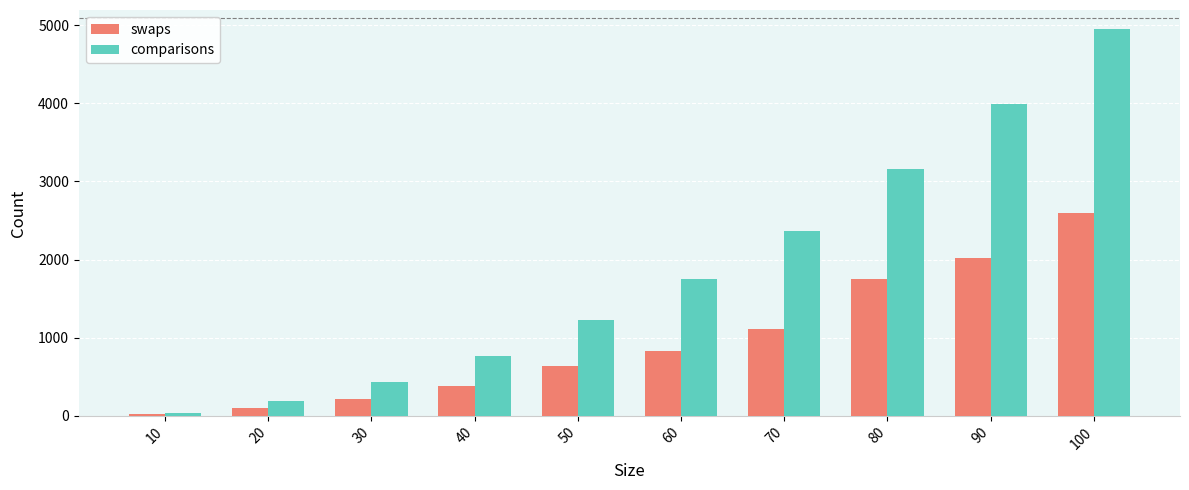

What is the difference between the swaps values at 20 and 40?

287